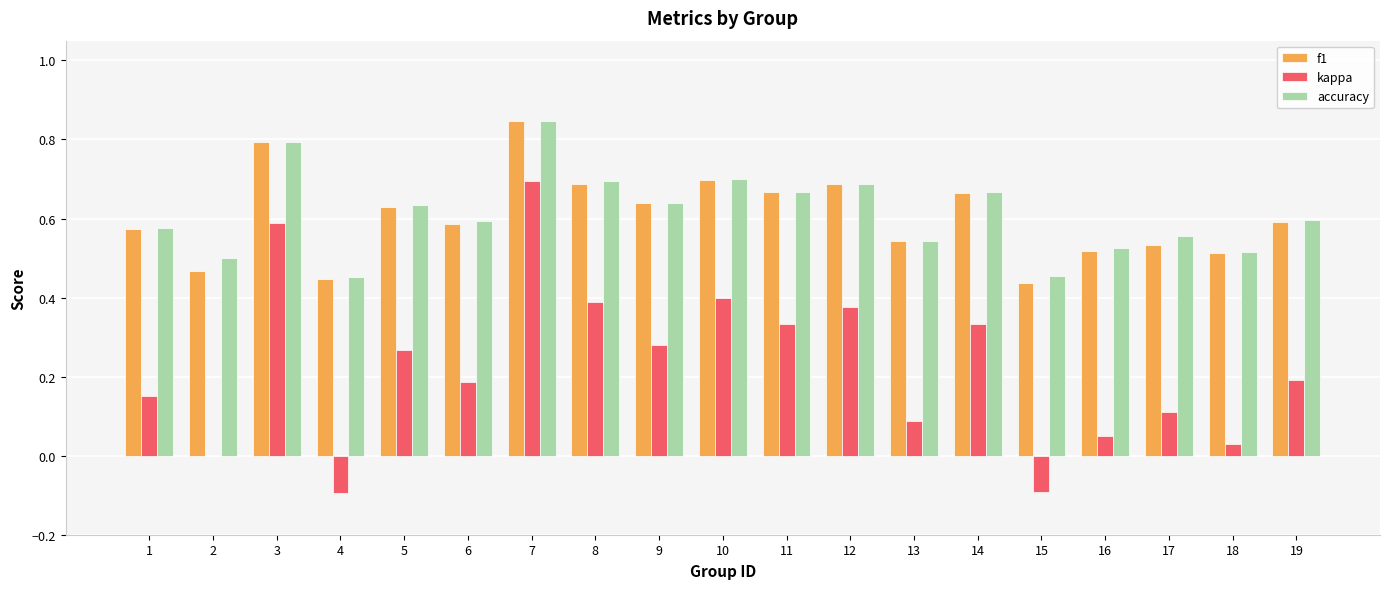

At which category does the chart reach its peak across all series?

7